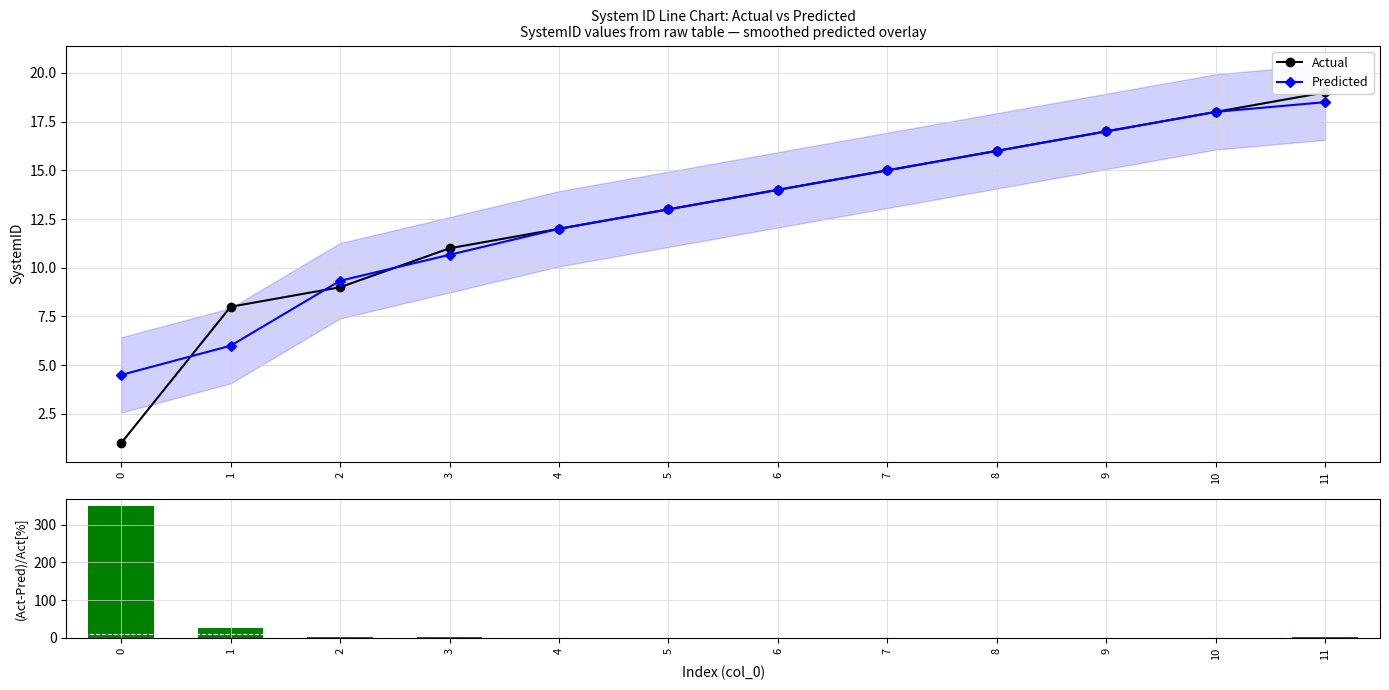

What is the spread (max minus min) of values at 4?

12.0